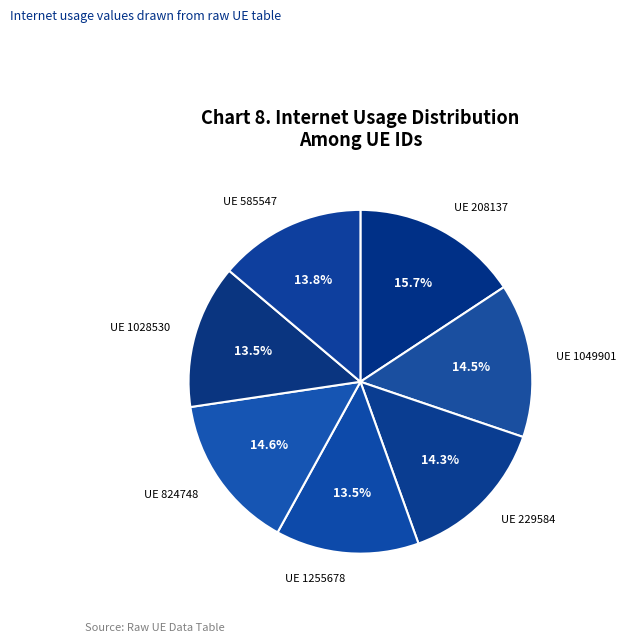

What is the ratio of the value at UE 208137 to the value at UE 1028530?

1.2